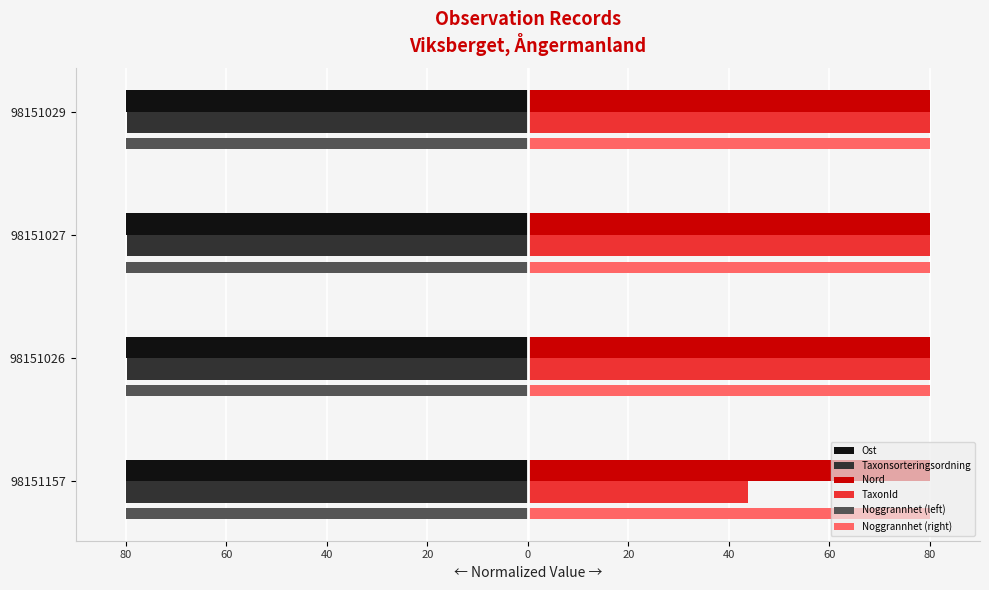

What are all the series names shown in the legend?

Ost, Taxonsorteringsordning, Nord, TaxonId, Noggrannhet (left), Noggrannhet (right)